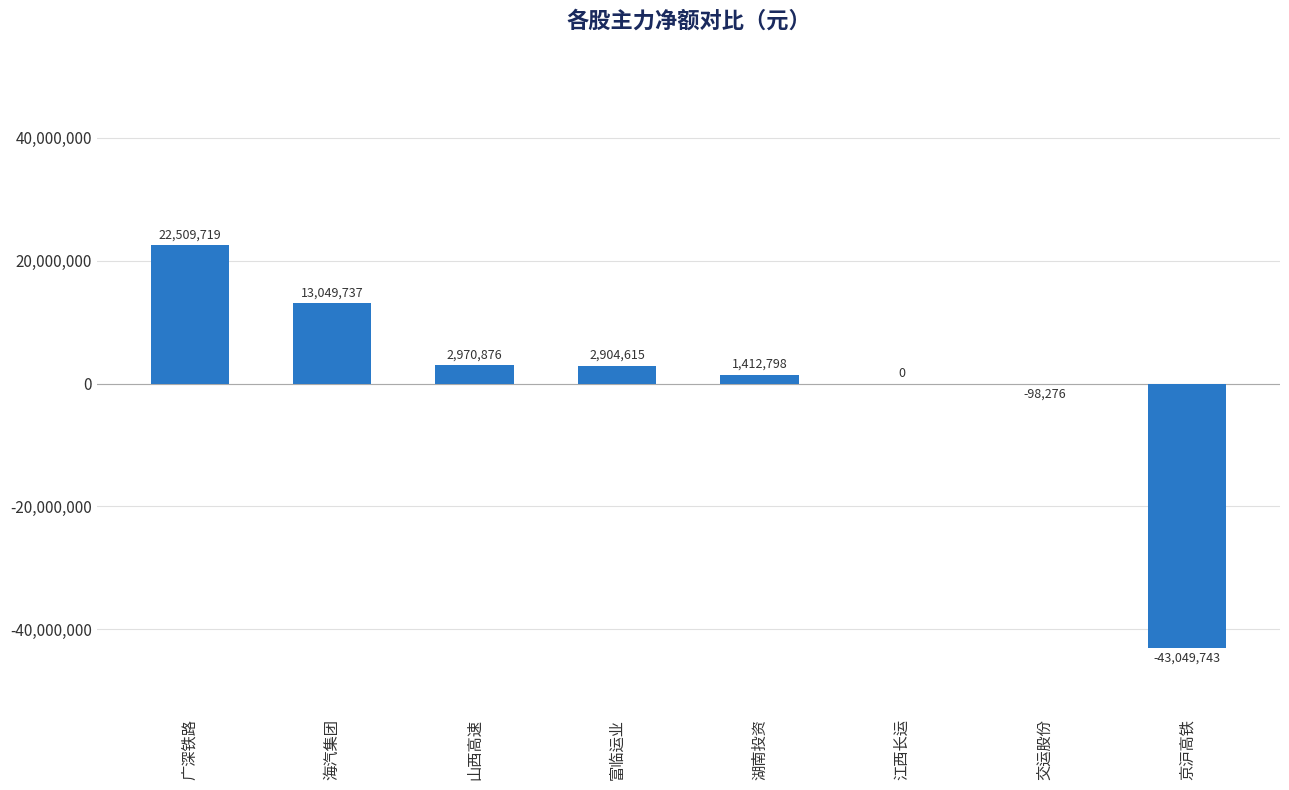

The chart shows a value of 22509719 at 广深铁路. True or false?

True